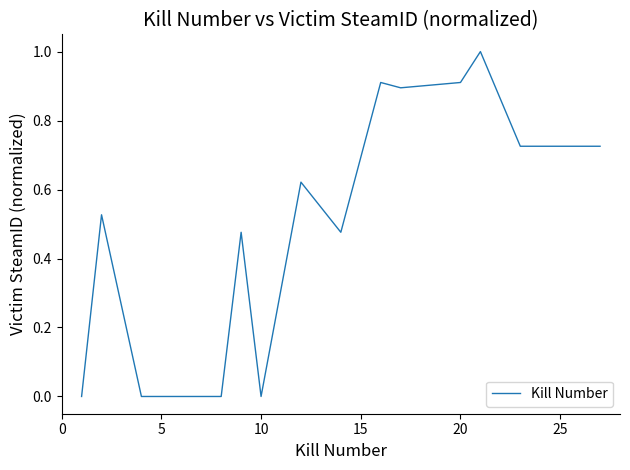

What is the maximum value shown in the chart?

1.0